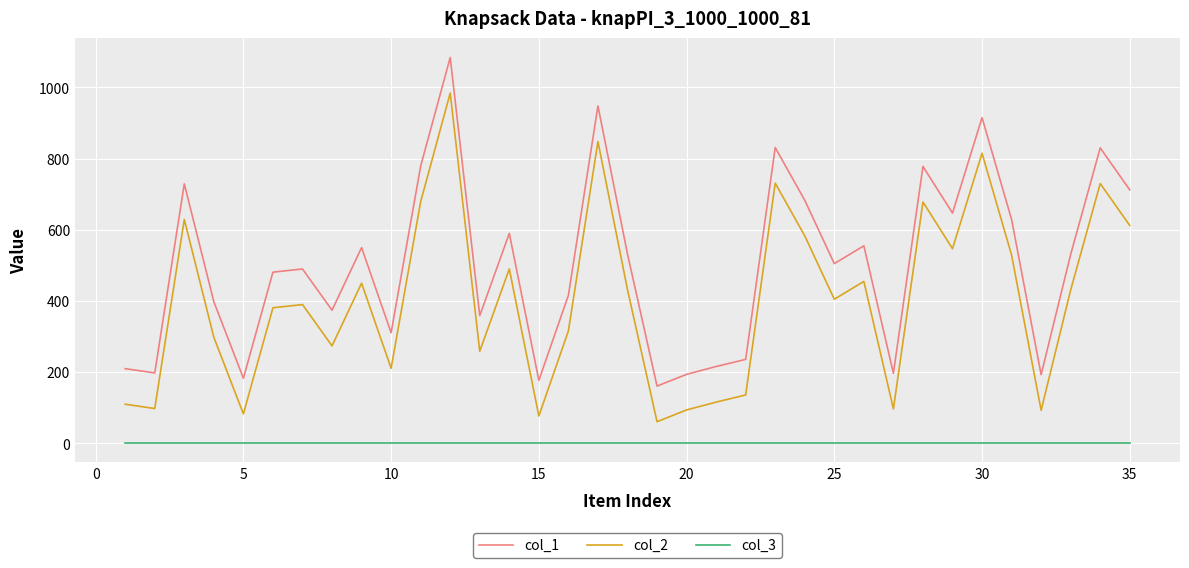

Which series has the largest total across all categories?

col_1